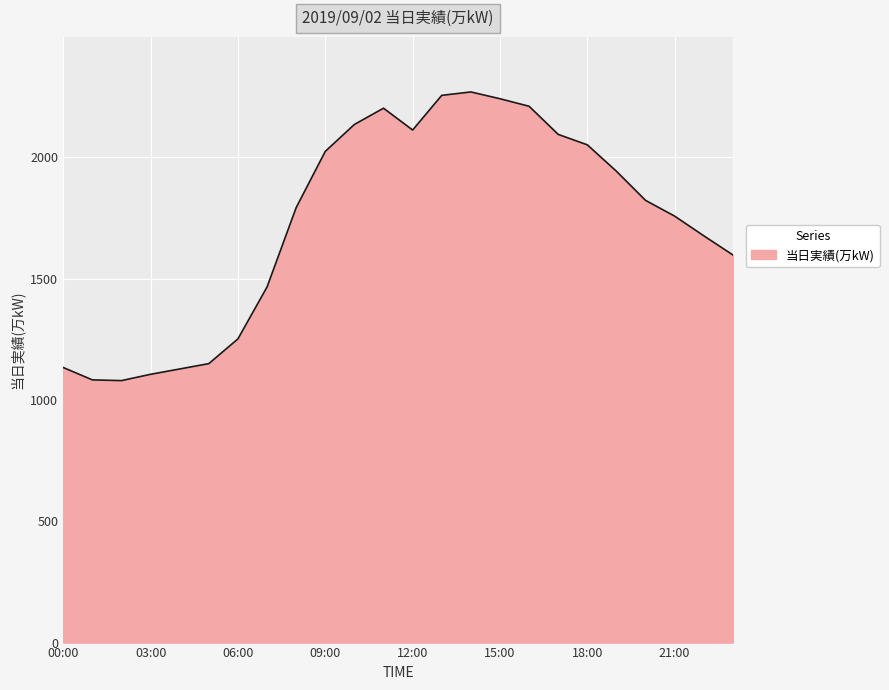

What is the difference between the maximum and minimum values?

1190